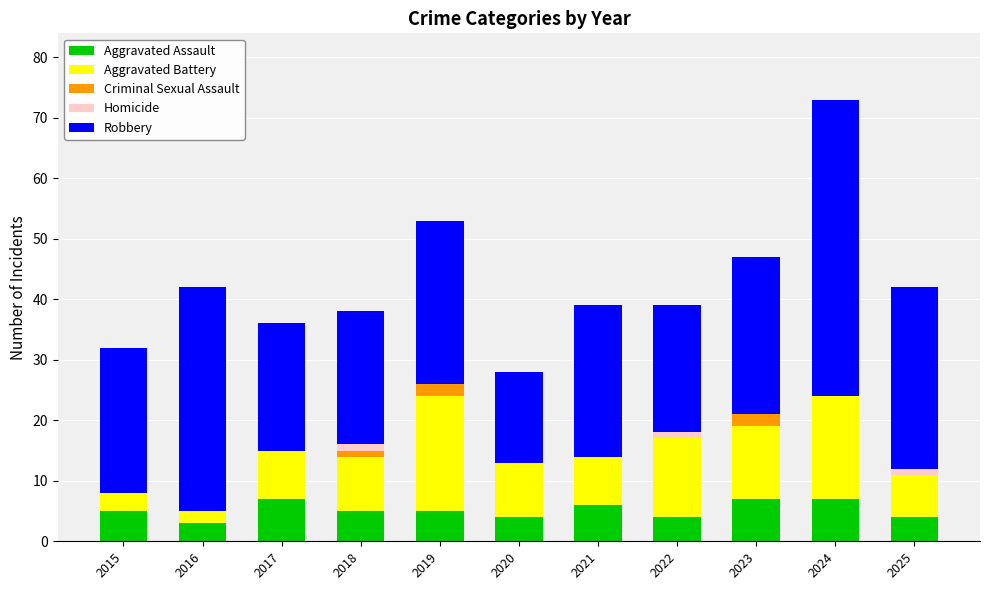

What is the total value across all series at 2015?

32